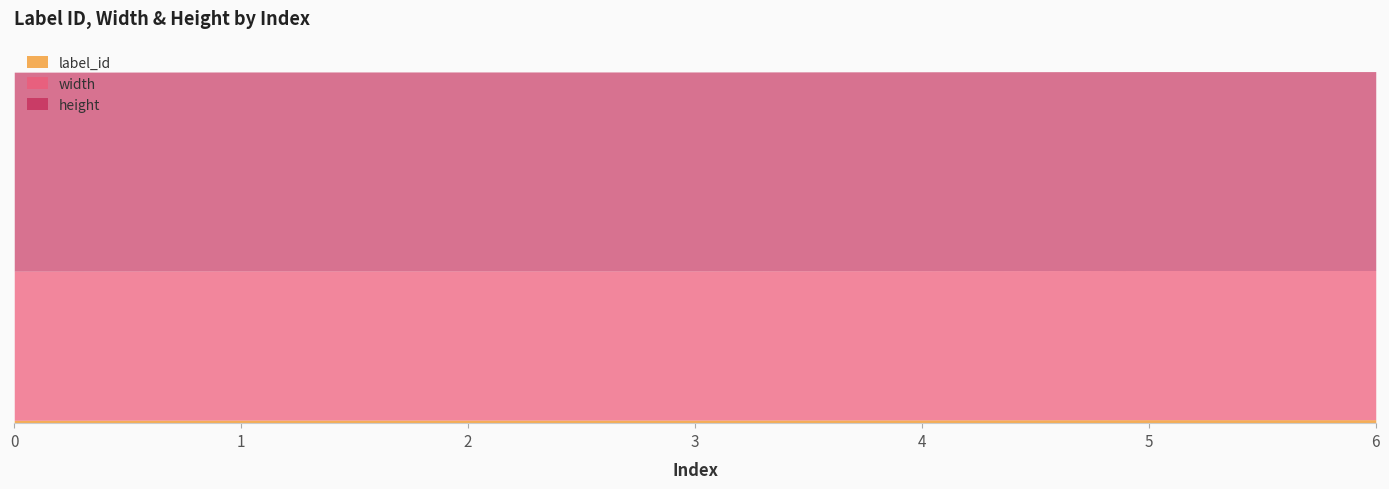

True or false: width and label_id intersect in this chart.

False